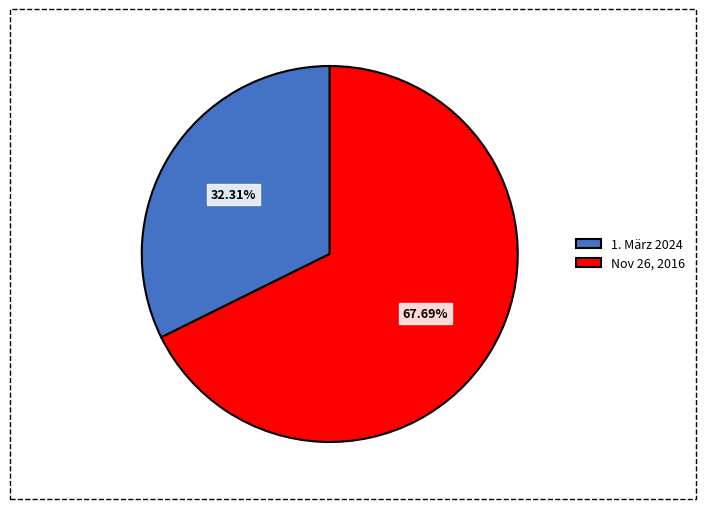

What is the largest slice in the pie chart?

Nov 26, 2016